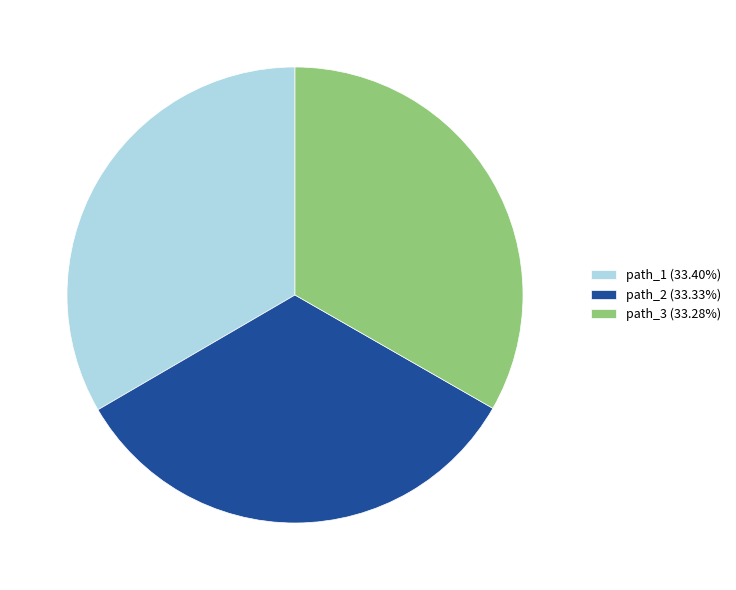

Is there a majority slice in this chart?

No